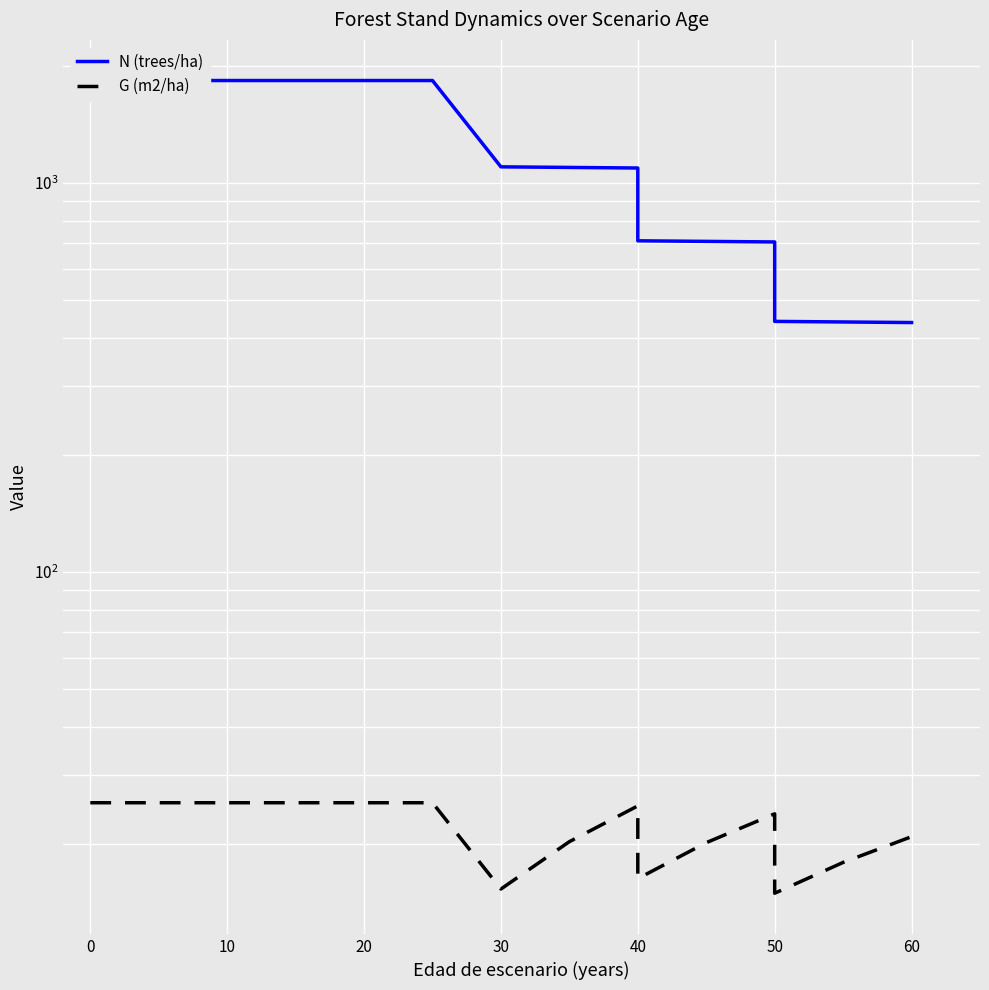

How many values in the N (trees/ha) series exceed 1099?

8